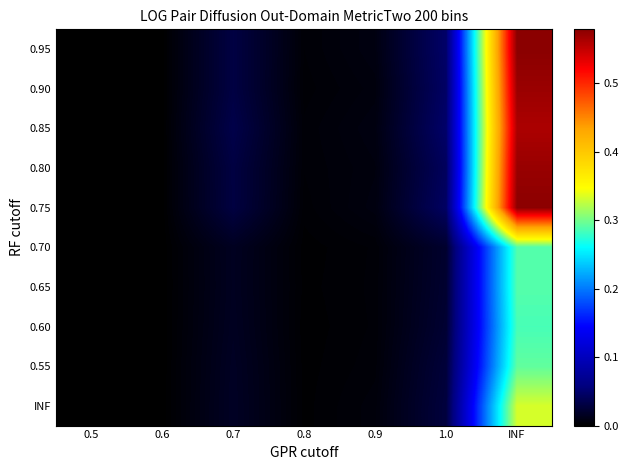

Reading right to left, extract all data points from this chart.

0.95: INF=0.6	1.0=0.0	0.9=0.0	0.8=0.0	0.7=0.0	0.6=0.0	0.5=0.0
0.90: INF=0.6	1.0=0.0	0.9=0.0	0.8=0.0	0.7=0.0	0.6=0.0	0.5=0.0
0.85: INF=0.6	1.0=0.0	0.9=0.0	0.8=0.0	0.7=0.0	0.6=0.0	0.5=0.0
0.80: INF=0.6	1.0=0.0	0.9=0.0	0.8=0.0	0.7=0.0	0.6=0.0	0.5=0.0
0.75: INF=0.6	1.0=0.0	0.9=0.0	0.8=0.0	0.7=0.0	0.6=0.0	0.5=0.0
0.70: INF=0.3	1.0=0.0	0.9=0.0	0.8=0.0	0.7=0.0	0.6=0.0	0.5=0.0
0.65: INF=0.3	1.0=0.0	0.9=0.0	0.8=0.0	0.7=0.0	0.6=0.0	0.5=0.0
0.60: INF=0.3	1.0=0.0	0.9=0.0	0.8=0.0	0.7=0.0	0.6=0.0	0.5=0.0
0.55: INF=0.3	1.0=0.0	0.9=0.0	0.8=0.0	0.7=0.0	0.6=0.0	0.5=0.0
INF: INF=0.3	1.0=0.0	0.9=0.0	0.8=0.0	0.7=0.0	0.6=0.0	0.5=0.0